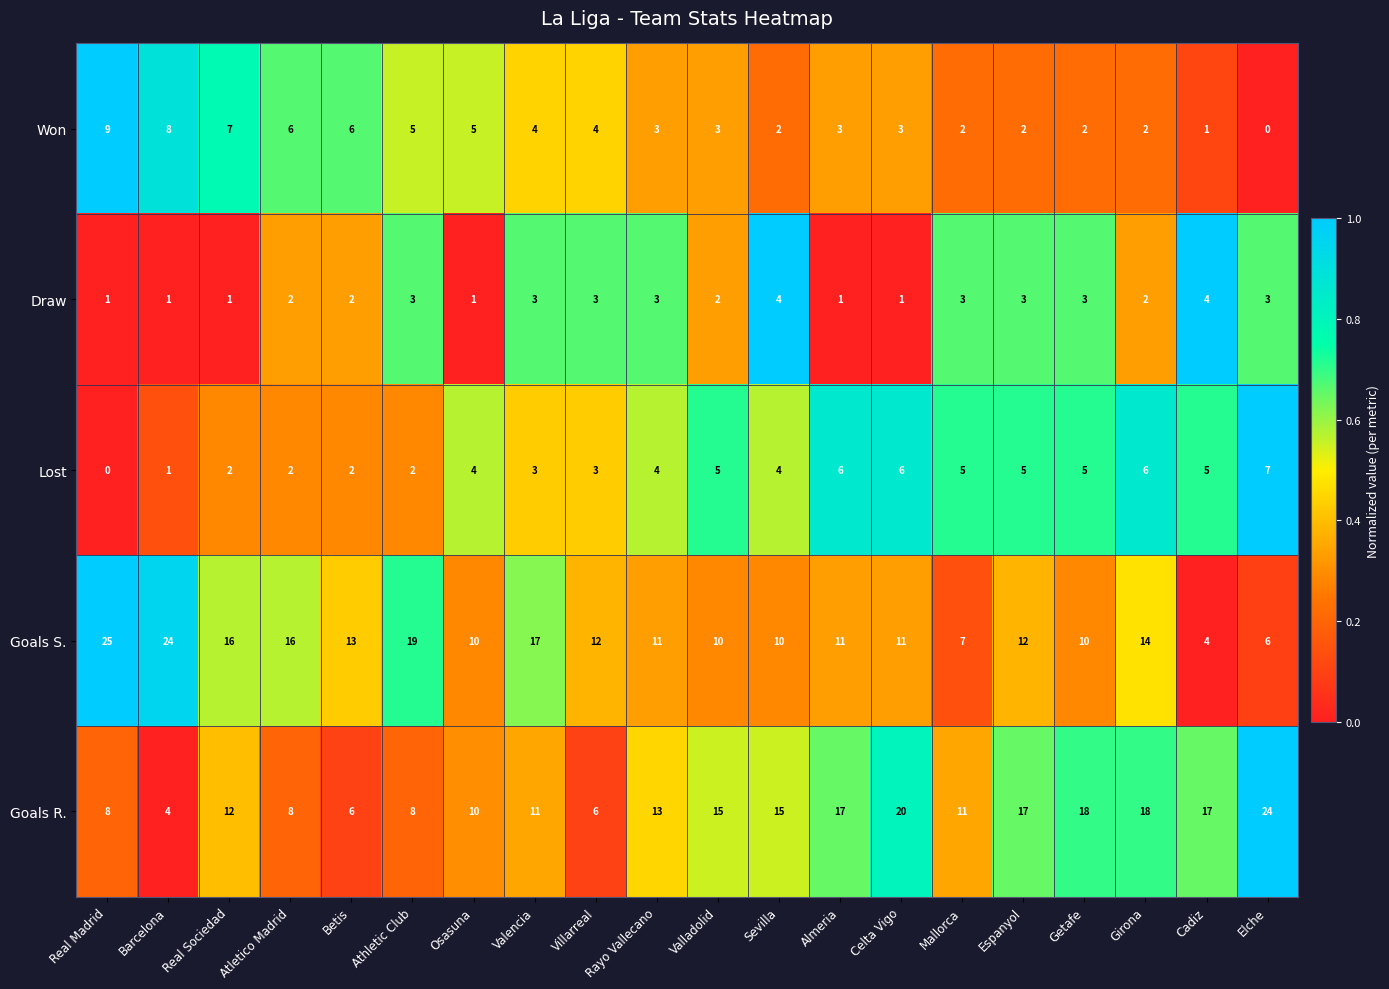

What is the difference between the maximum and minimum values in the Goals S. series?

21